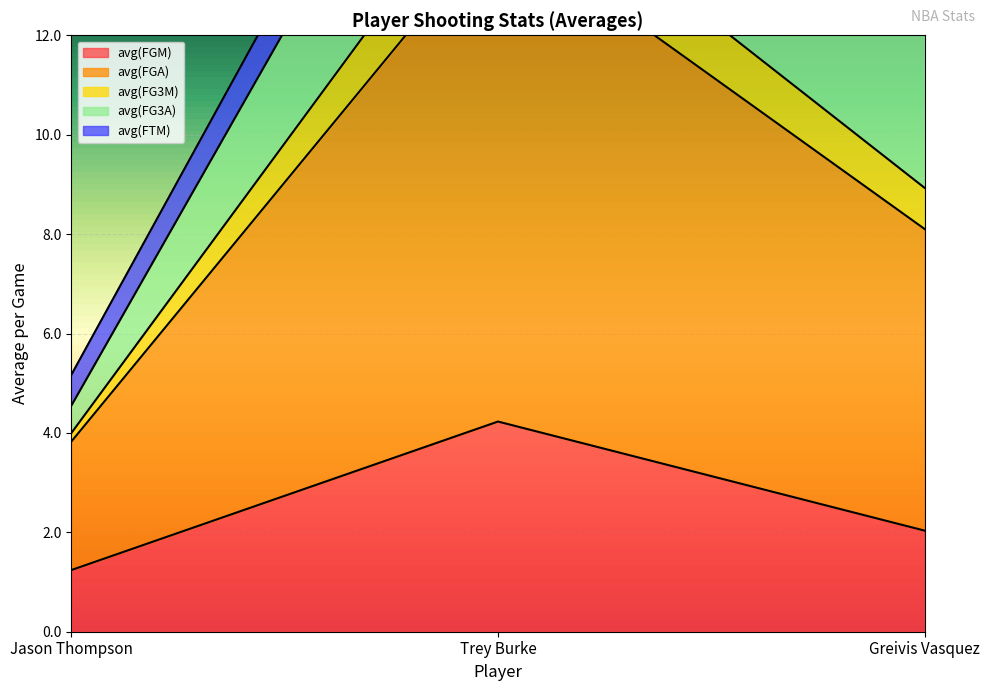

The avg(FGM) series shows 3.2 at Greivis Vasquez. True or false?

False